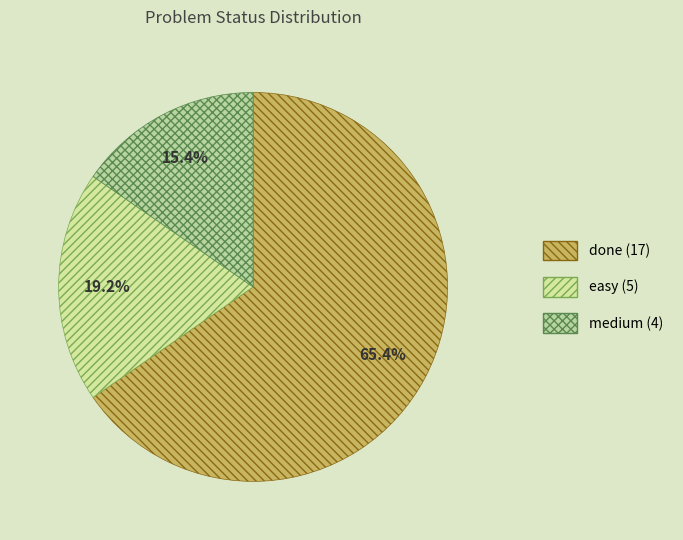

Approximately how many times larger is the value at easy compared to done?

0.3